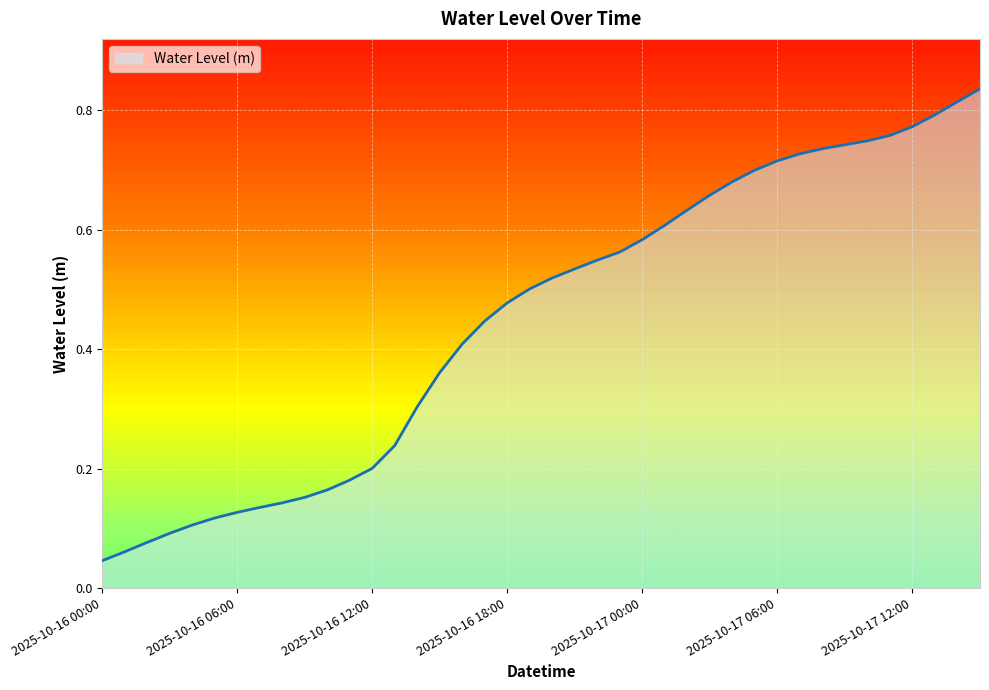

Does the chart display data point markers on the line(s)?

No